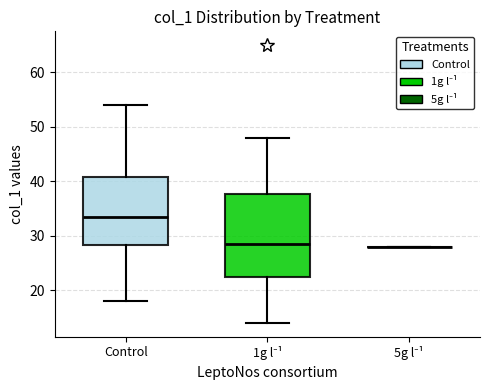

Reading left to right, transcribe this box plot: for each box, give where its median line is, the range the box spans, and where its two whiskers end, as read against the y-axis. The values are not printed on the chart, so give them approximately, as read against the axis.

Control: median 34, box 28 to 41, whiskers 18 to 54
1g l⁻¹: median 29, box 23 to 38, whiskers 14 to 48
5g l⁻¹: box collapsed to a line at 28, whiskers 28 to 28